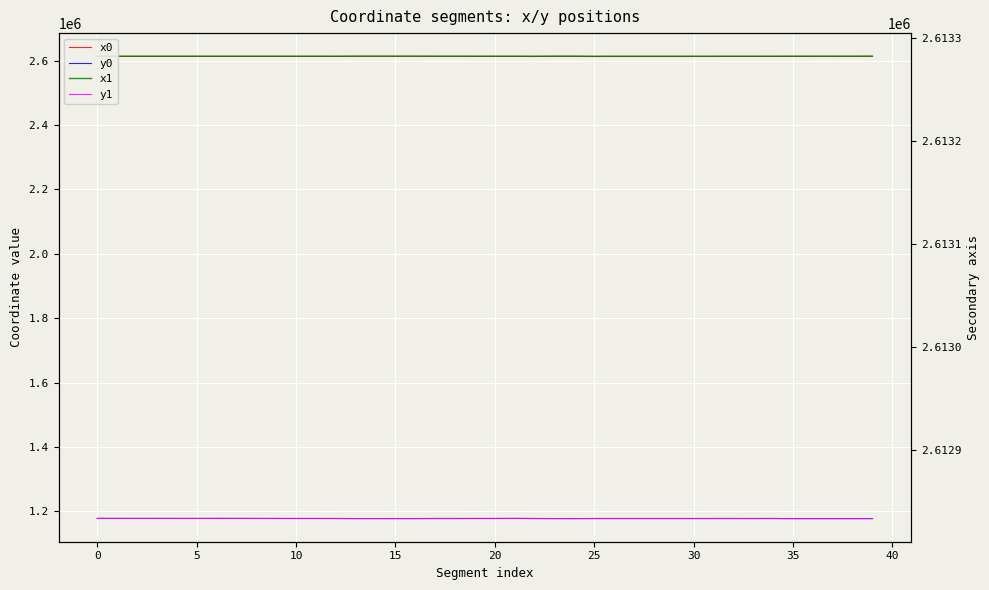

What is the difference between the y1 values at 30 and 0?

55.4